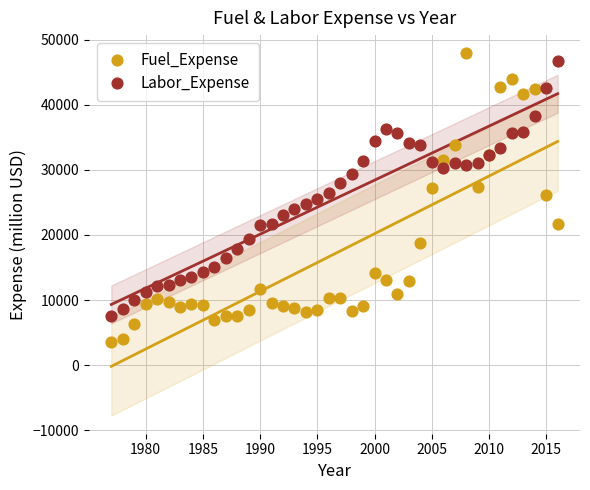

What is the X range (max minus min) for the scatter plot?

39.0